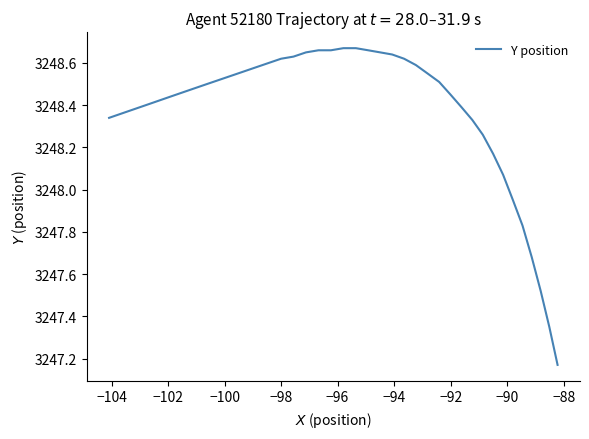

Is this an area chart (filled region under the line)?

No